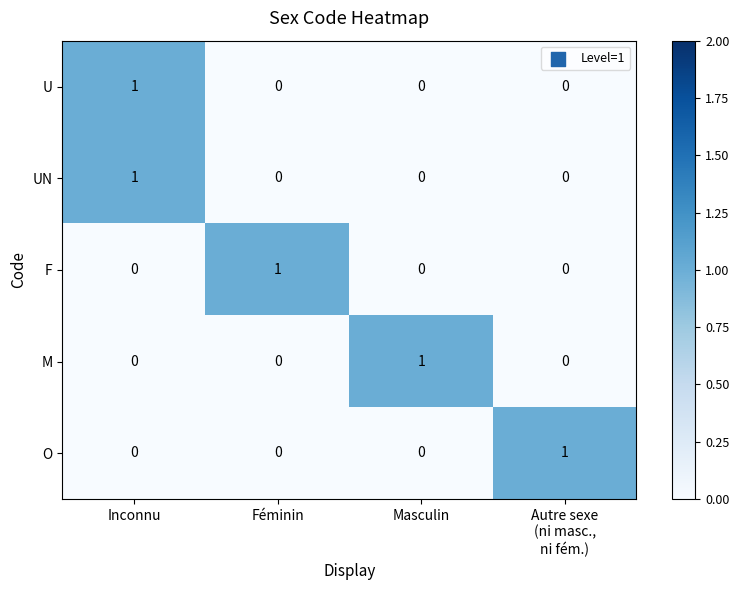

True or false: O has a value of 0 at Masculin.

True